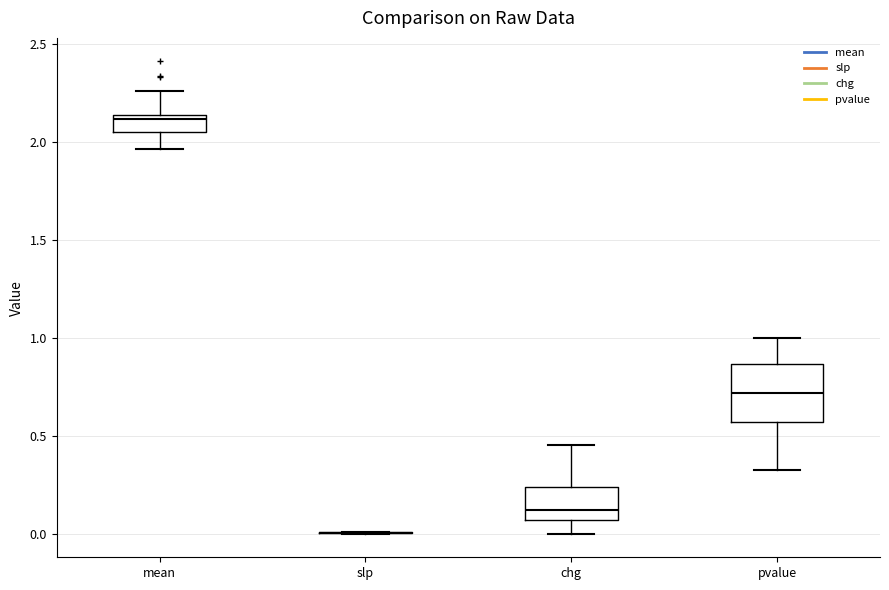

Where is the lower edge of the box for chg on the y-axis? The values are not printed on the chart, so give them approximately, as read against the axis.

0.05